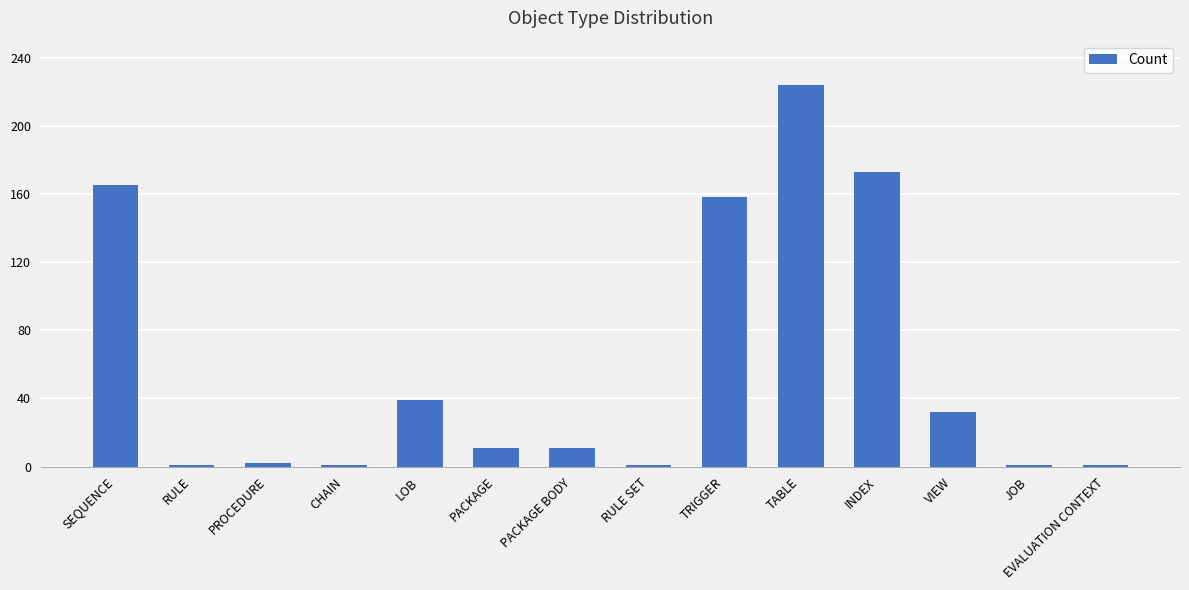

Which has a higher value, PACKAGE or JOB?

PACKAGE